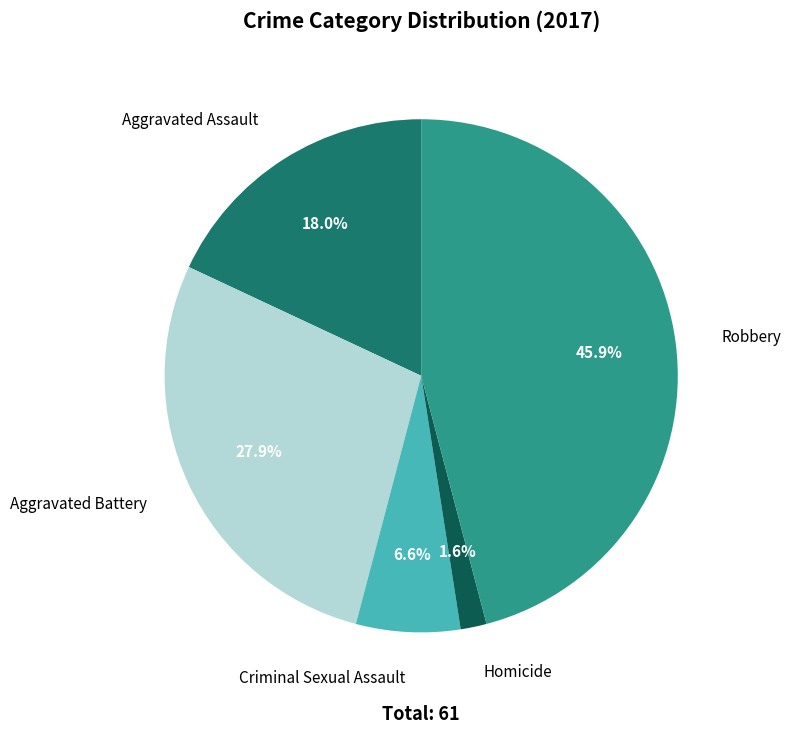

Is there a majority slice in this chart?

No